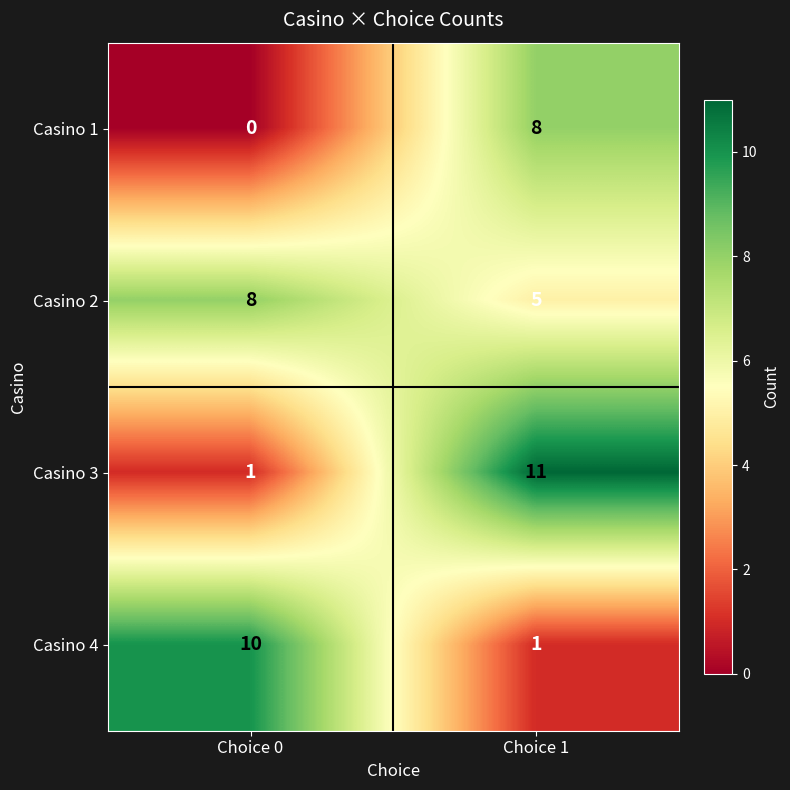

Read the Casino 1 value at Choice 1.

8